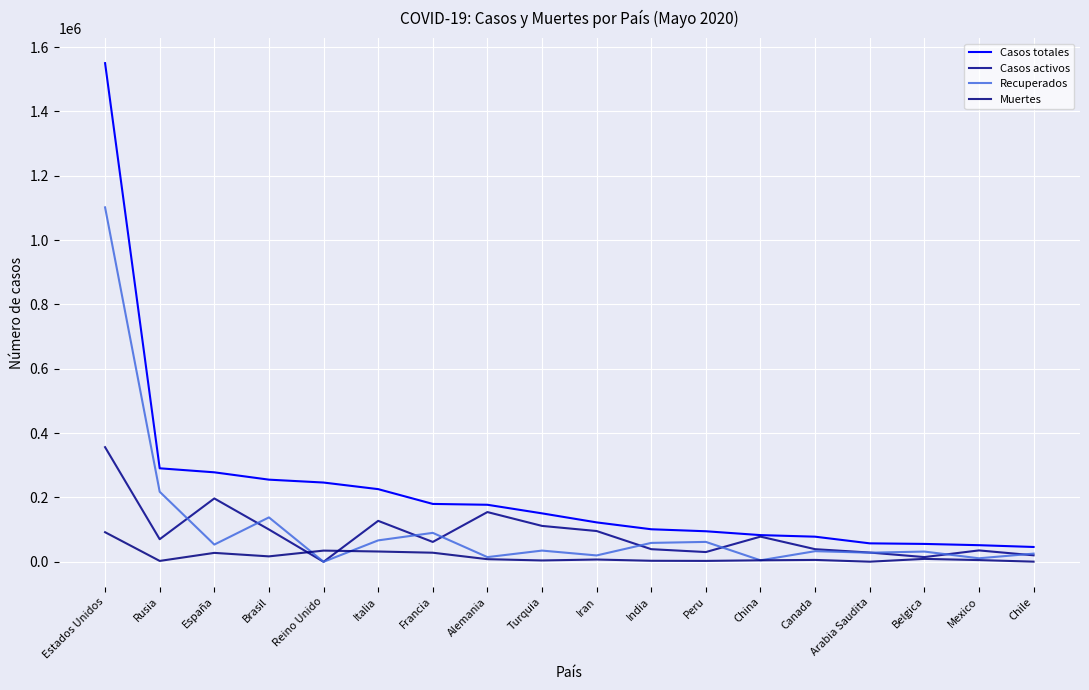

True or false: Recuperados has more than 2 points higher than both neighbors.

True